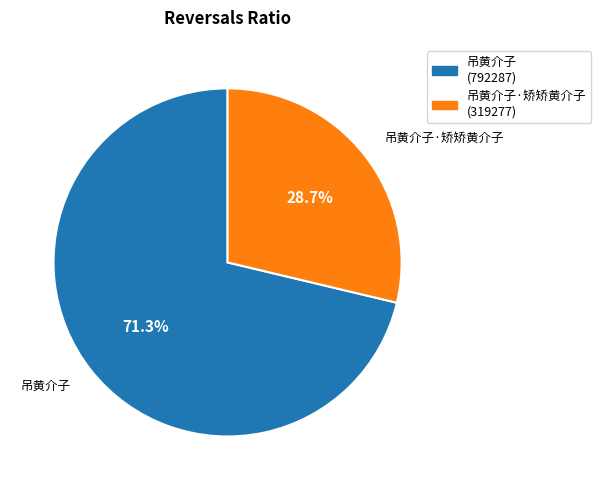

What percentage do 吊黄介子 (792287) and 吊黄介子·矫矫黄介子 (319277) together represent?

100.0%